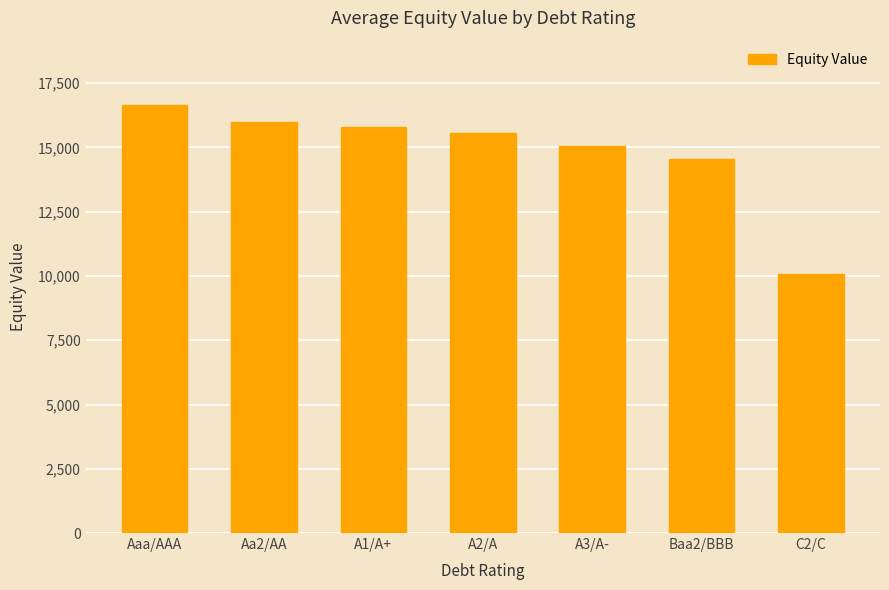

List the labels in order of value, smallest first.

C2/C, Baa2/BBB, A3/A-, A2/A, A1/A+, Aa2/AA, Aaa/AAA